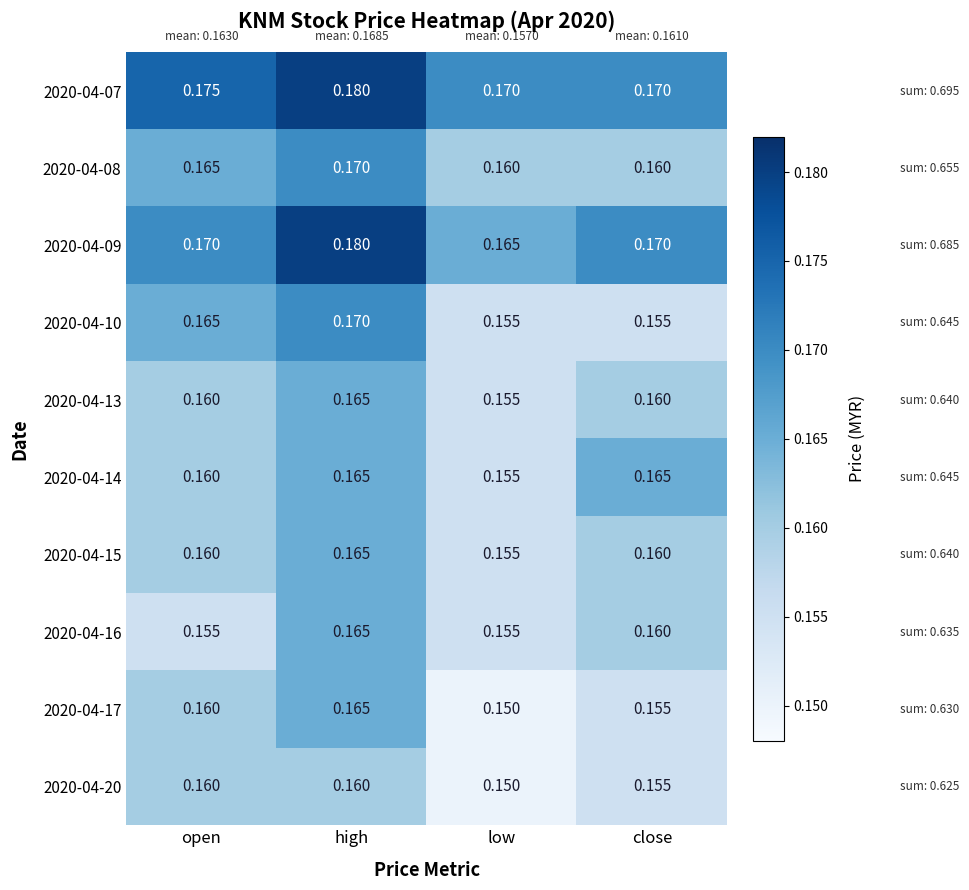

List the labels in order of 2020-04-17 value, largest first.

high, open, close, low